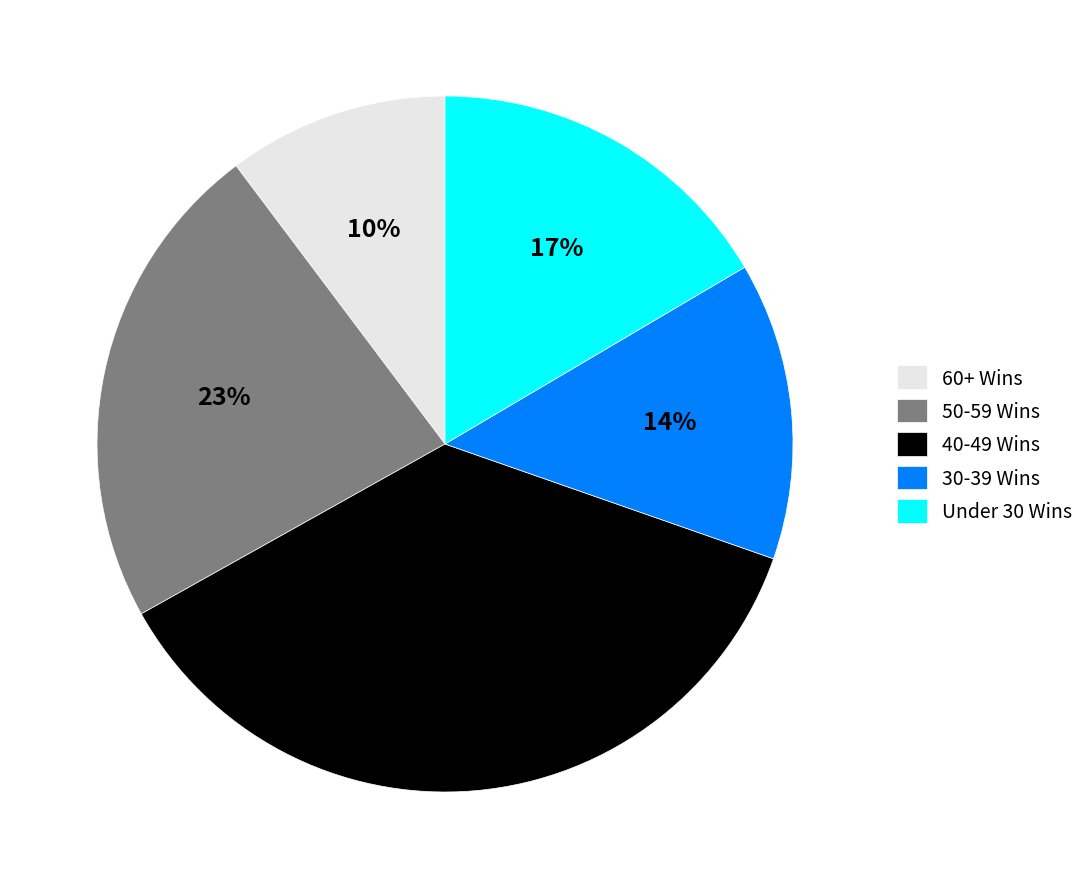

To the nearest percent, what portion does 30-39 Wins represent?

14%